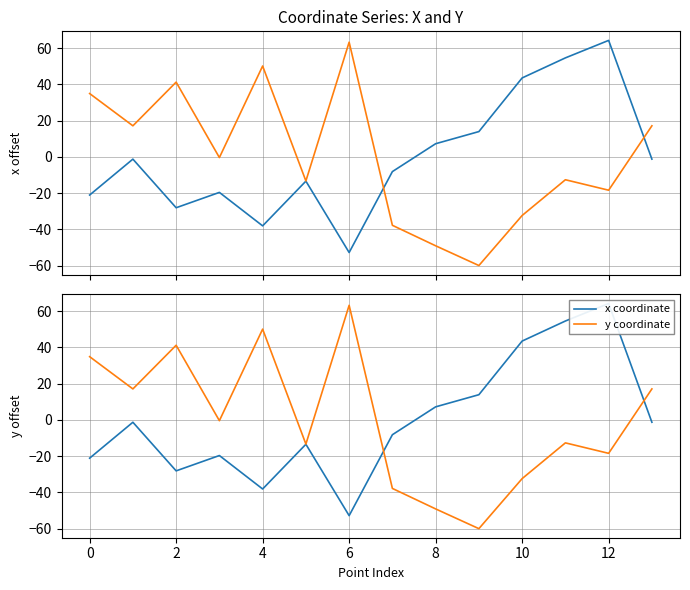

What is the label of the 11th point from the left?

10